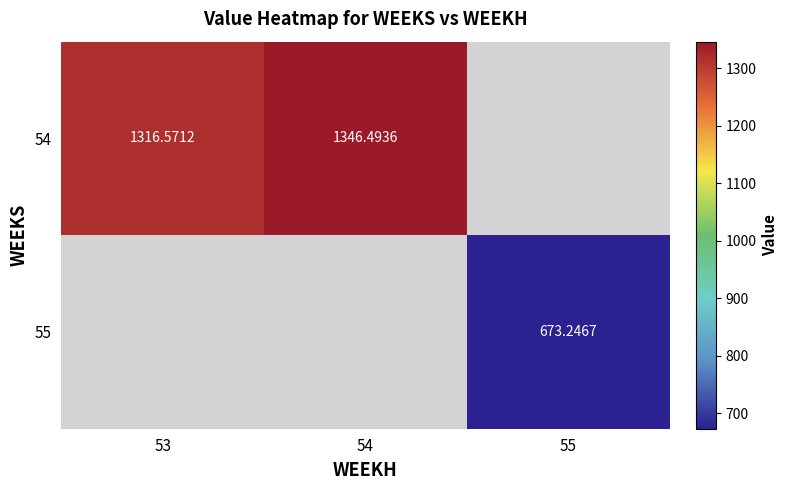

Is the value of 54 at 53 greater than the value of 55 at 55?

Yes